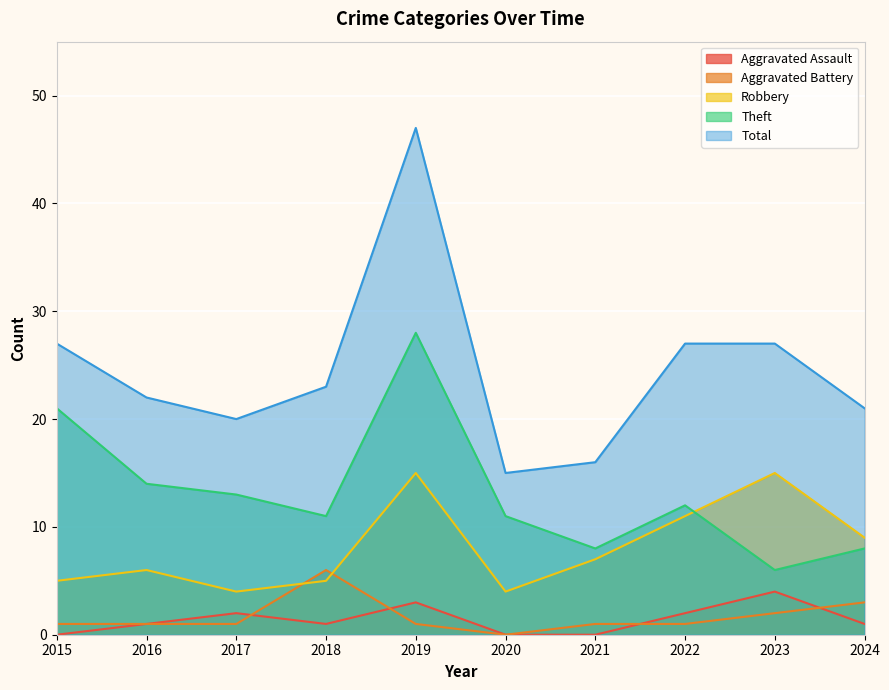

The Aggravated Battery series shows 1 at 2022. True or false?

True